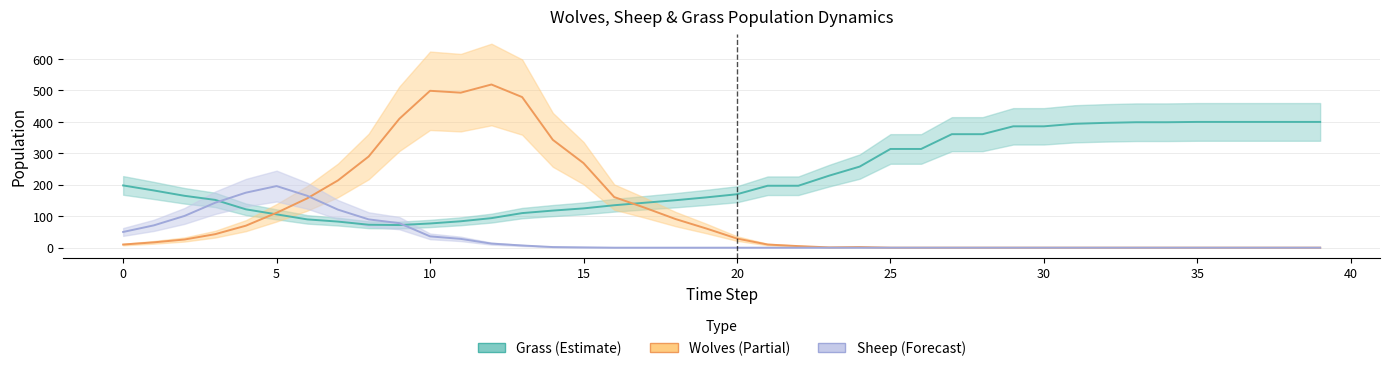

Which series has the widest spread of values?

Wolves